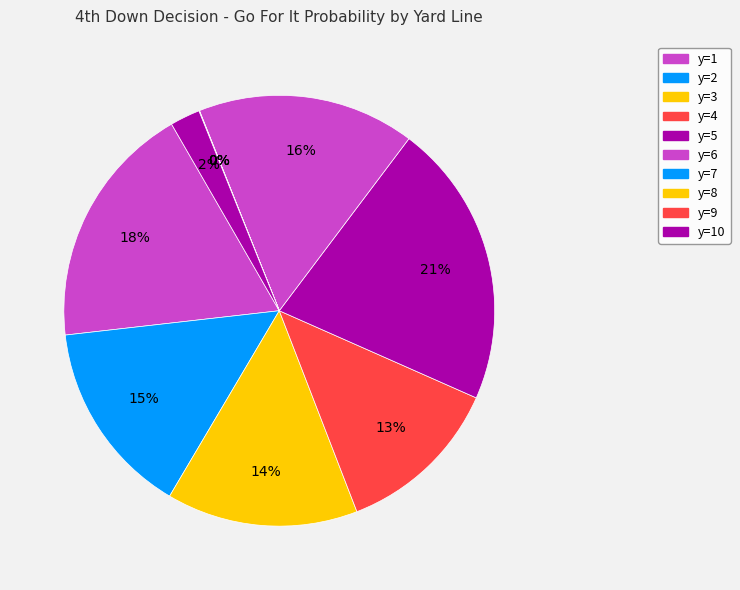

Rank the categories by value from lowest to highest.

y=8, y=9, y=7, y=10, y=4, y=3, y=2, y=6, y=1, y=5